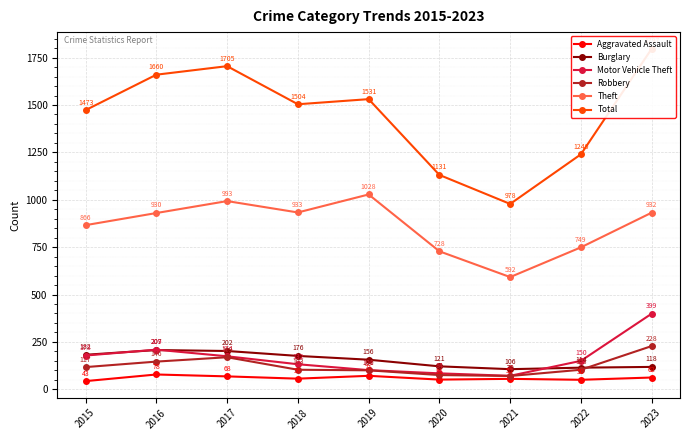

Which has a higher value, 2018 or 2022?

2018